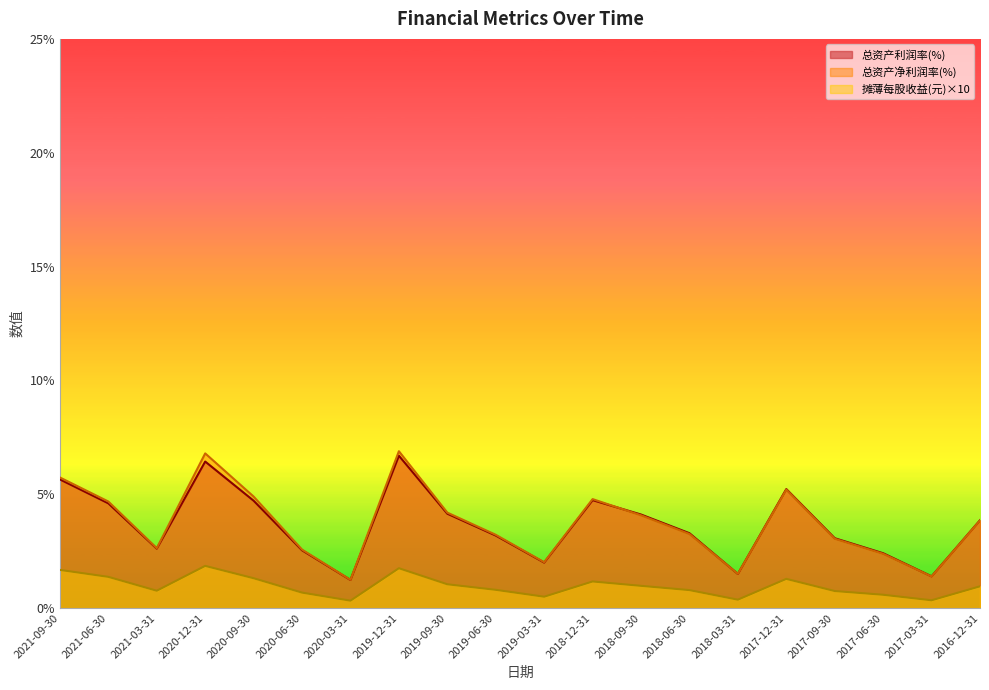

What is the total value across all series at 2017-09-30?

6.9